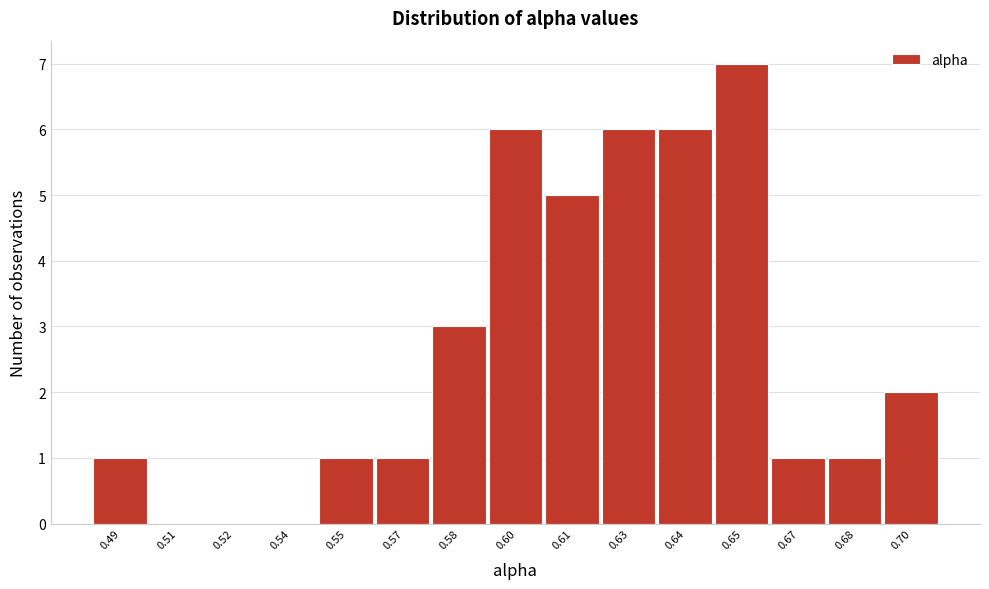

Reading left to right, list all the values displayed in this chart.

0.49=1	0.51=0	0.52=0	0.54=0	0.55=1	0.57=1	0.58=3	0.60=6	0.61=5	0.63=6	0.64=6	0.65=7	0.67=1	0.68=1	0.70=2